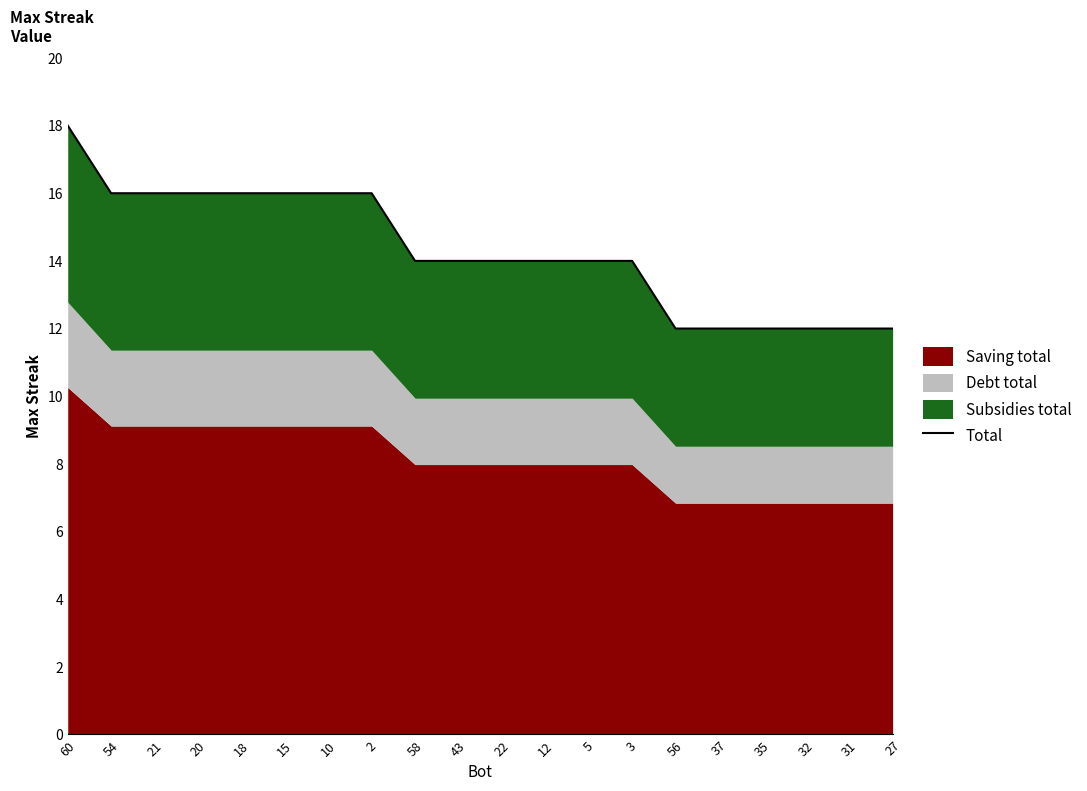

Rank the categories by value from lowest to highest.

56, 37, 35, 32, 31, 27, 58, 43, 22, 12, 5, 3, 54, 21, 20, 18, 15, 10, 2, 60